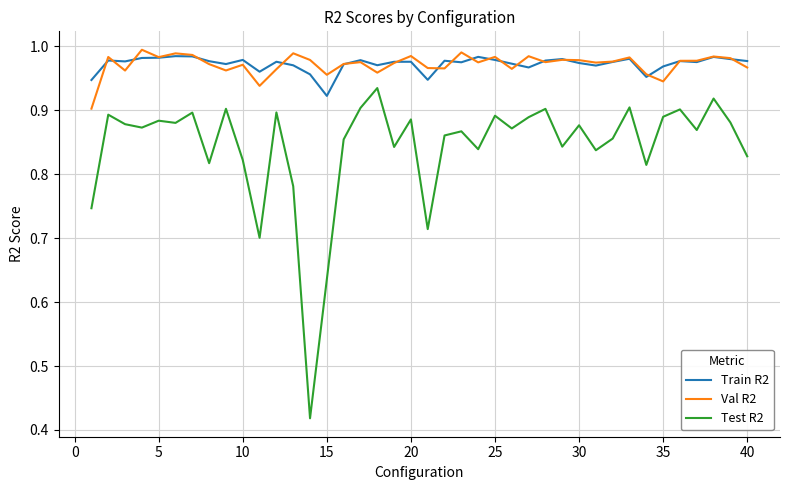

Which series has the largest range (max minus min)?

Test R2